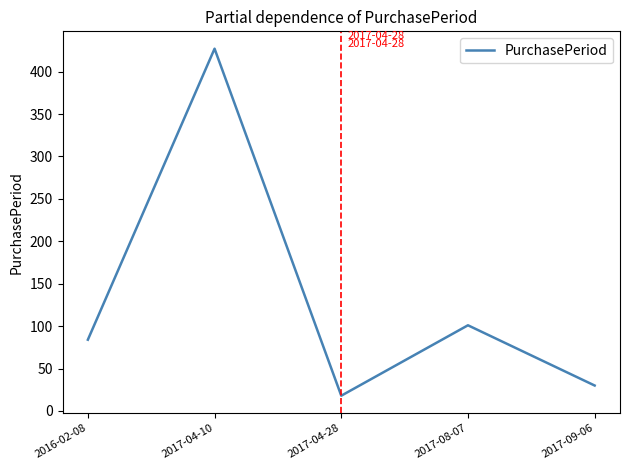

Which label corresponds to the largest value in the chart?

2017-04-10